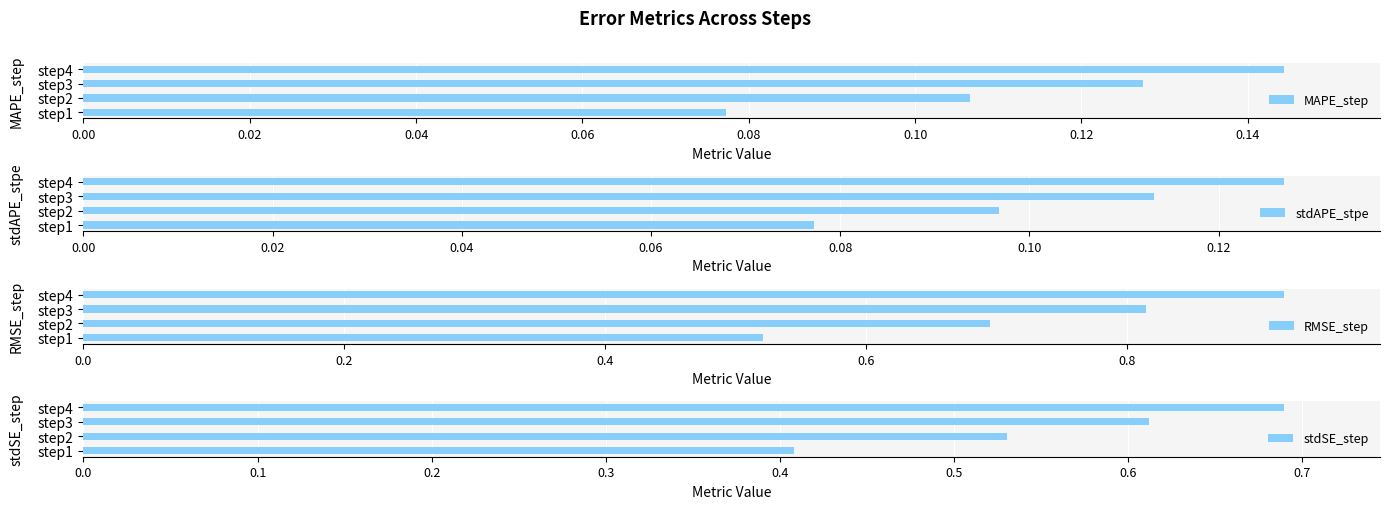

List the series in order of their peak value, lowest first.

stdAPE_stpe, MAPE_step, stdSE_step, RMSE_step